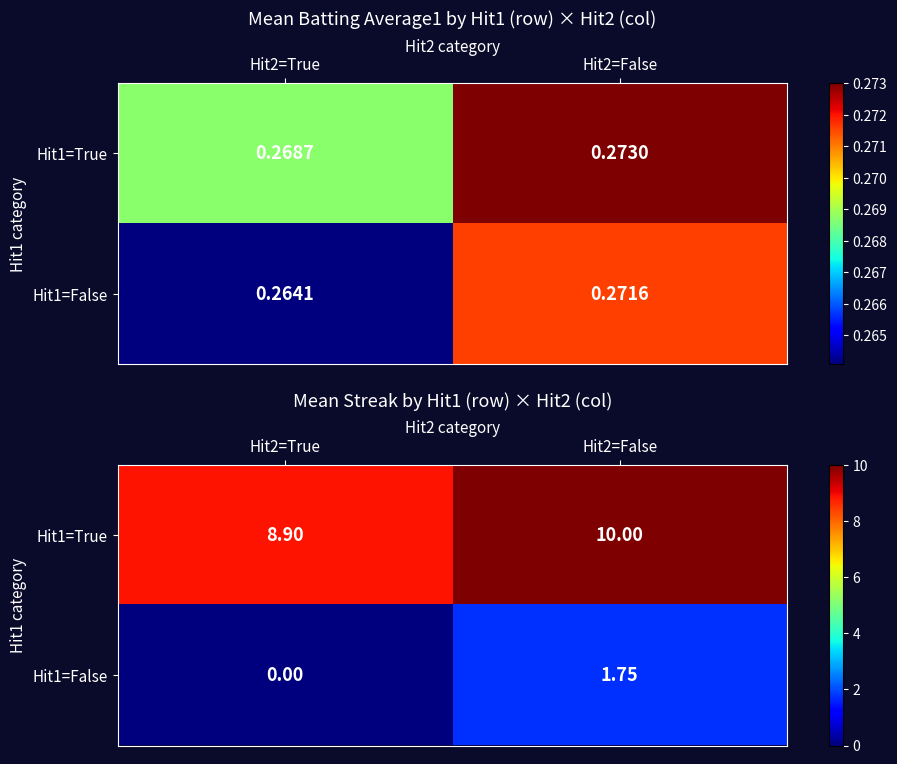

Rank the series by their average value, from highest to lowest.

Hit1=True, Hit1=False